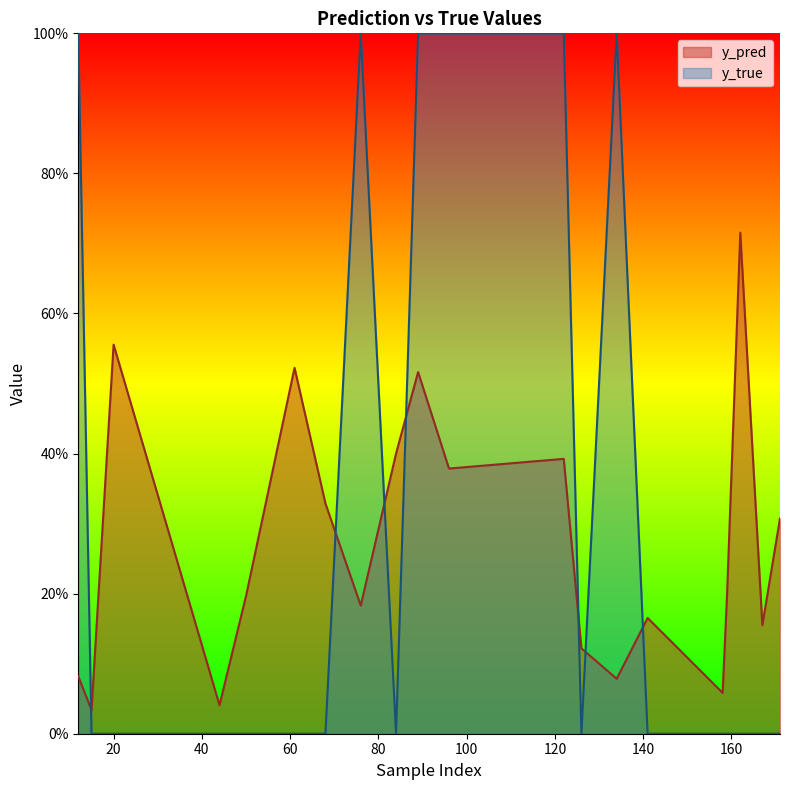

At which label does y_pred reach its peak?

162